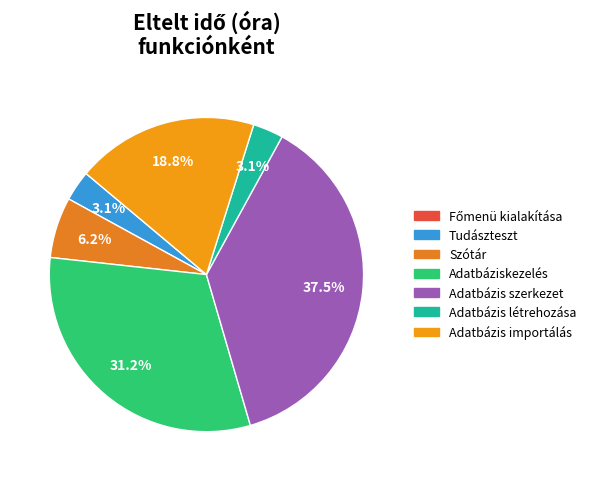

Count the number of slices in the pie.

7